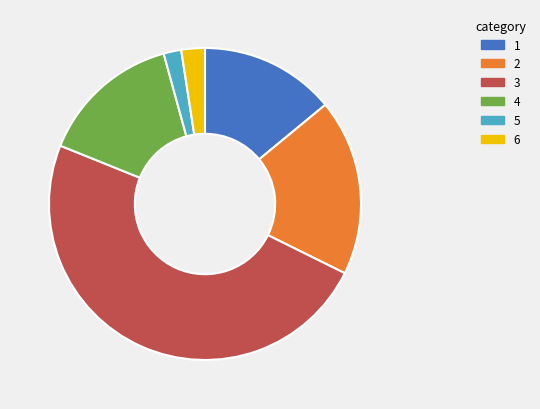

Is there a majority slice in this chart?

No